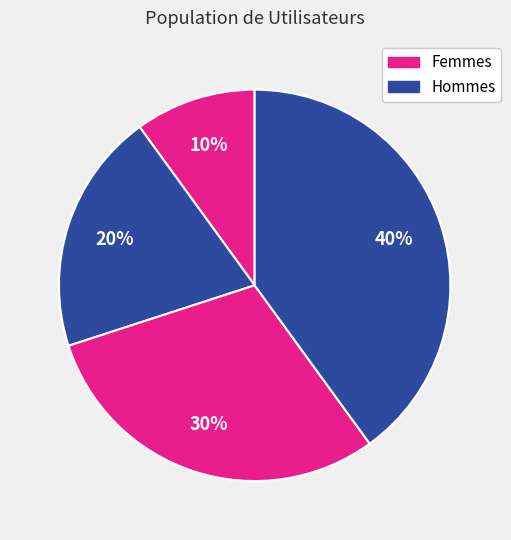

Does any single category account for the majority?

No